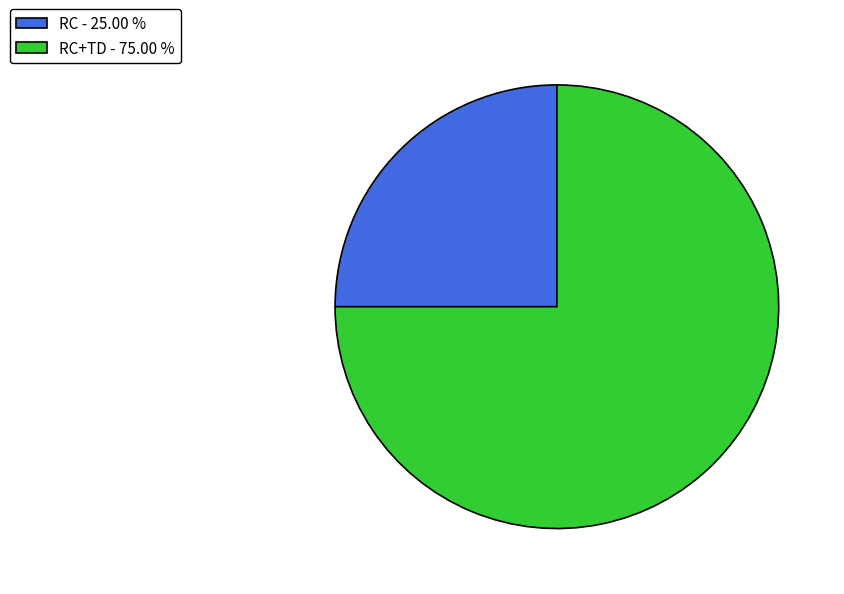

How many slices are in this pie chart?

2